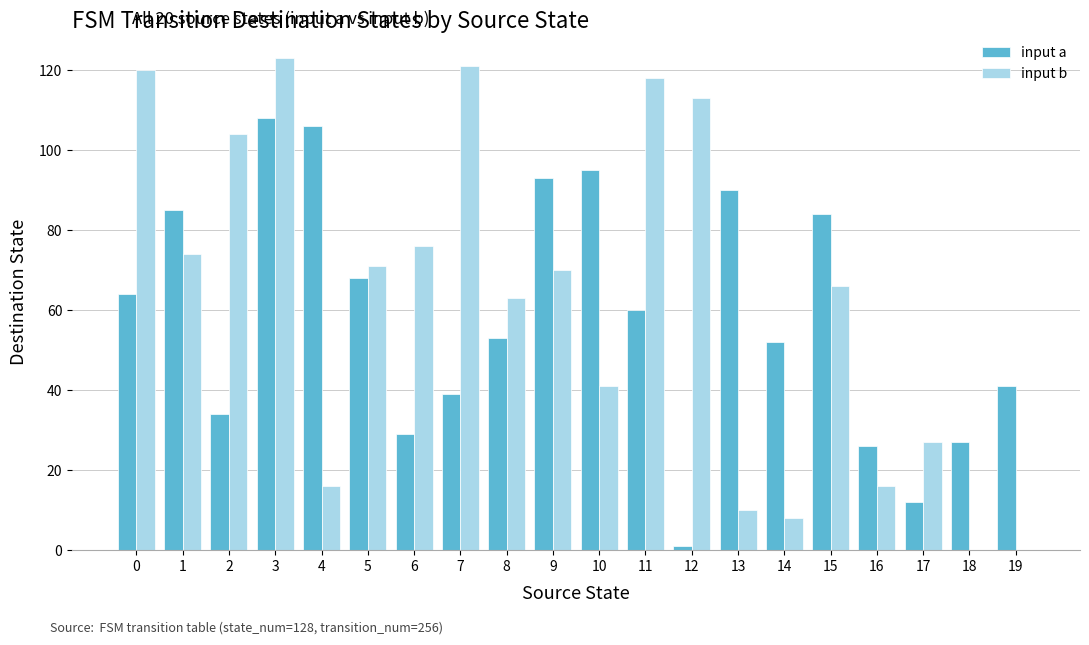

At which label does input a reach its peak?

3